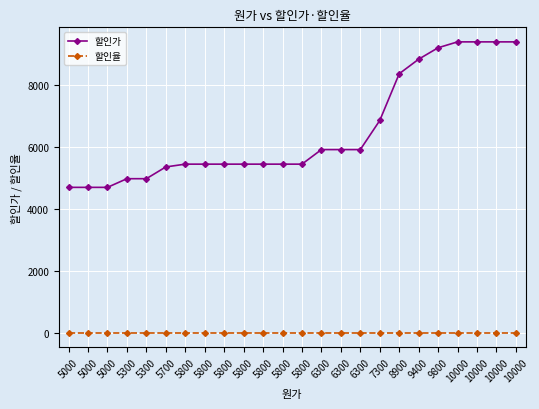

Which category has the highest value in the 할인가 series?

10000